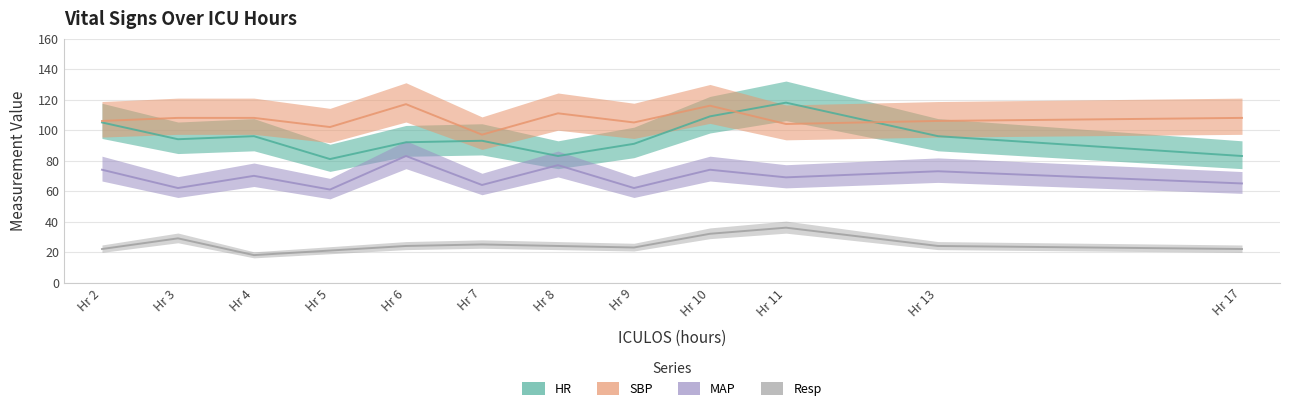

At which label does MAP first exceed 70?

2